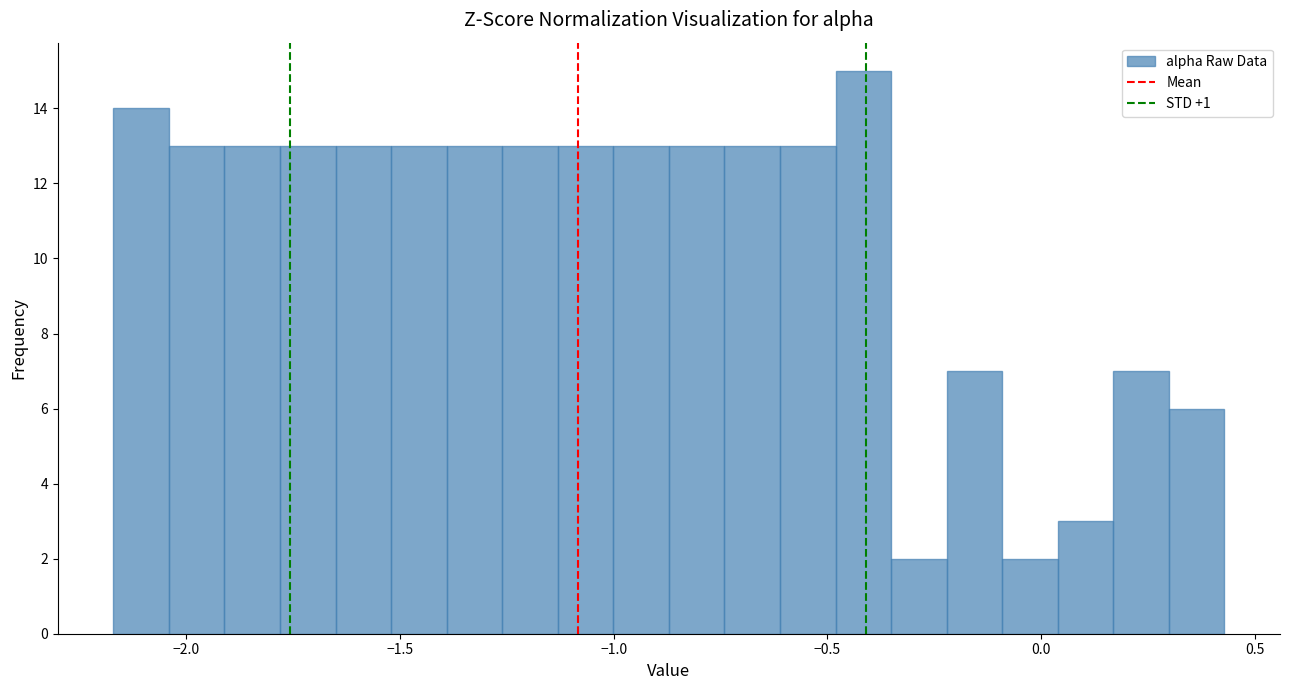

Read against the x-axis, roughly where is the centre of the tallest bar?

-0.40